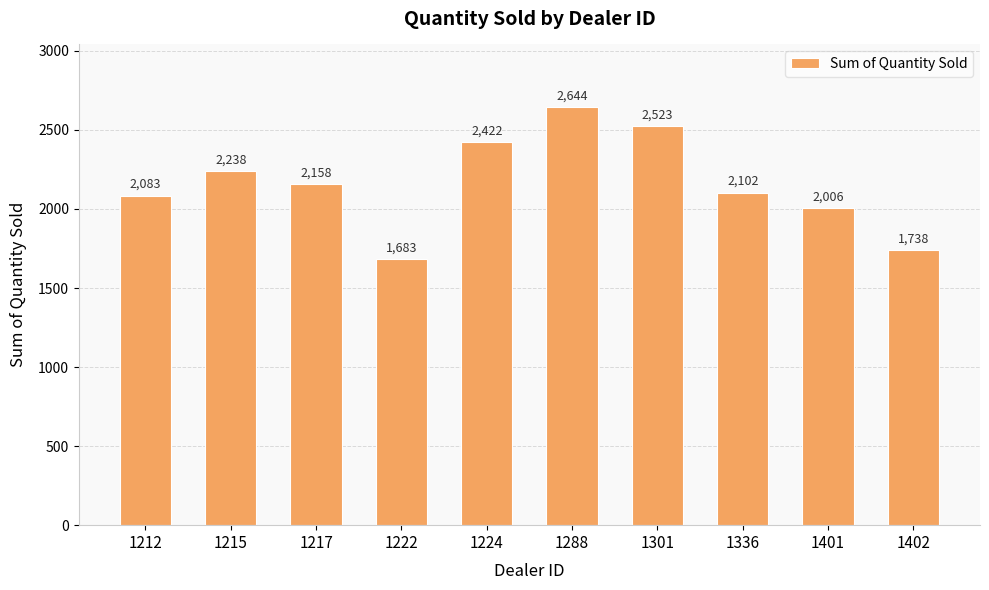

Reading left to right, transcribe all the data shown in this chart.

2083	2238	2158	1683	2422	2644	2523	2102	2006	1738